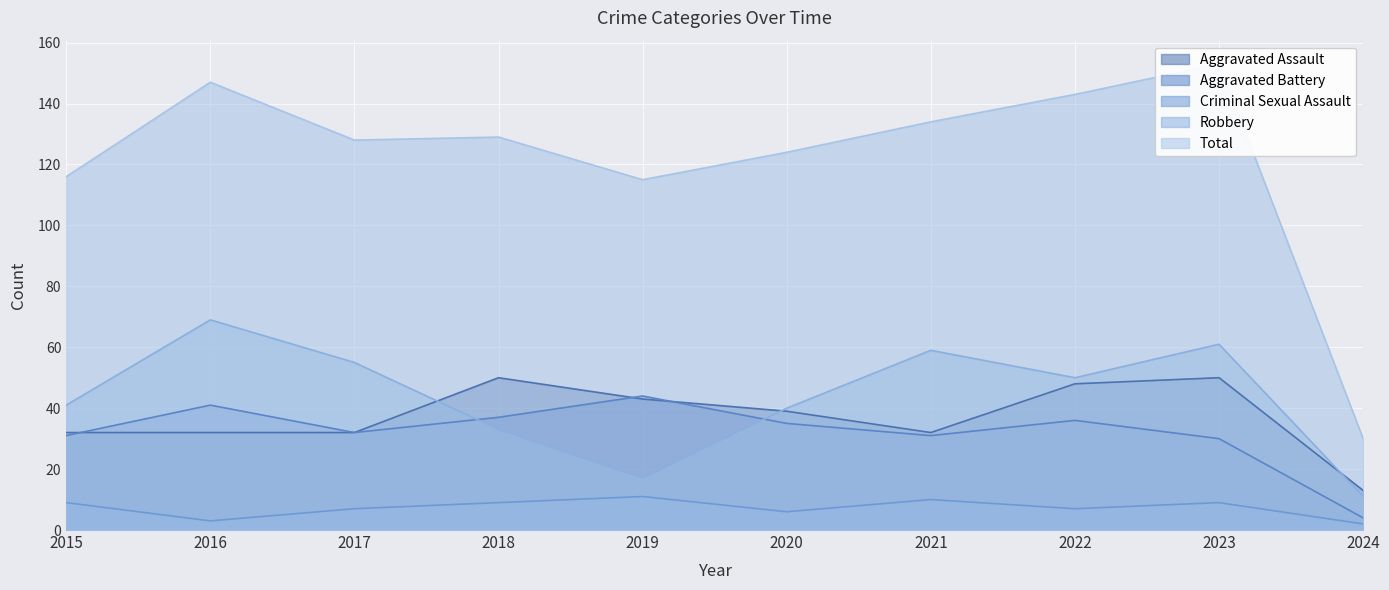

True or false: Total and Aggravated Battery intersect in this chart.

False